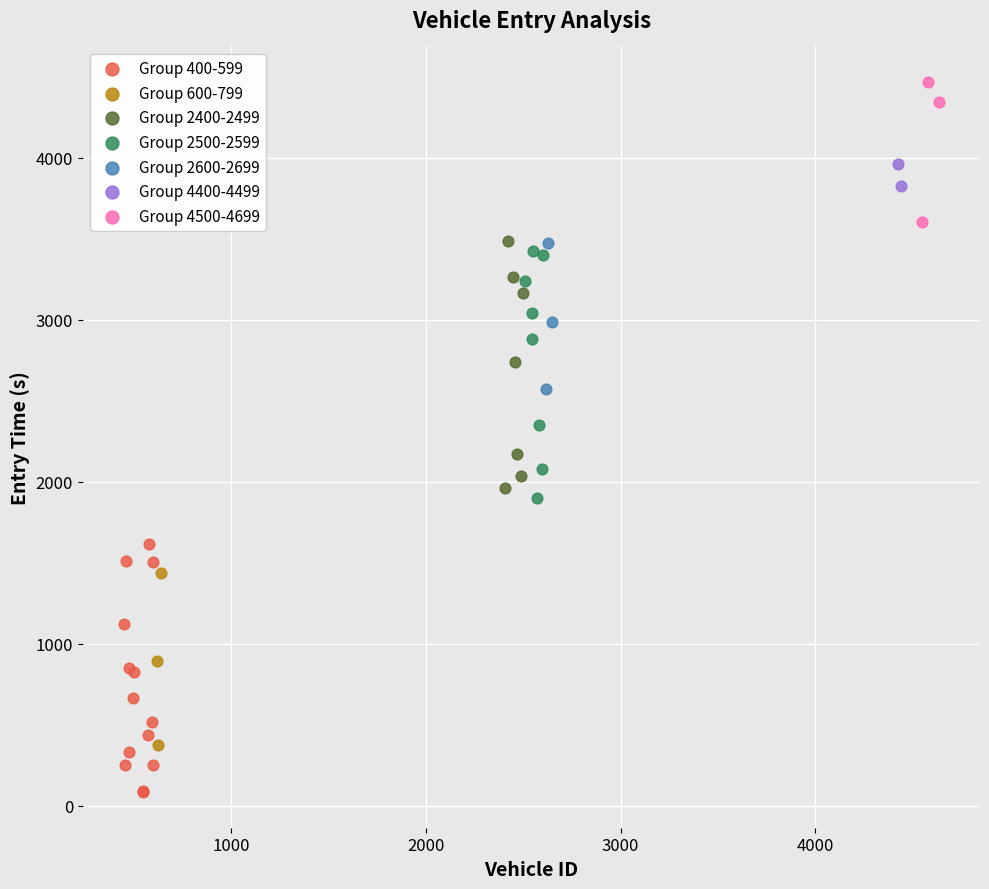

Which series contains the lowest Y value?

Group 400-599